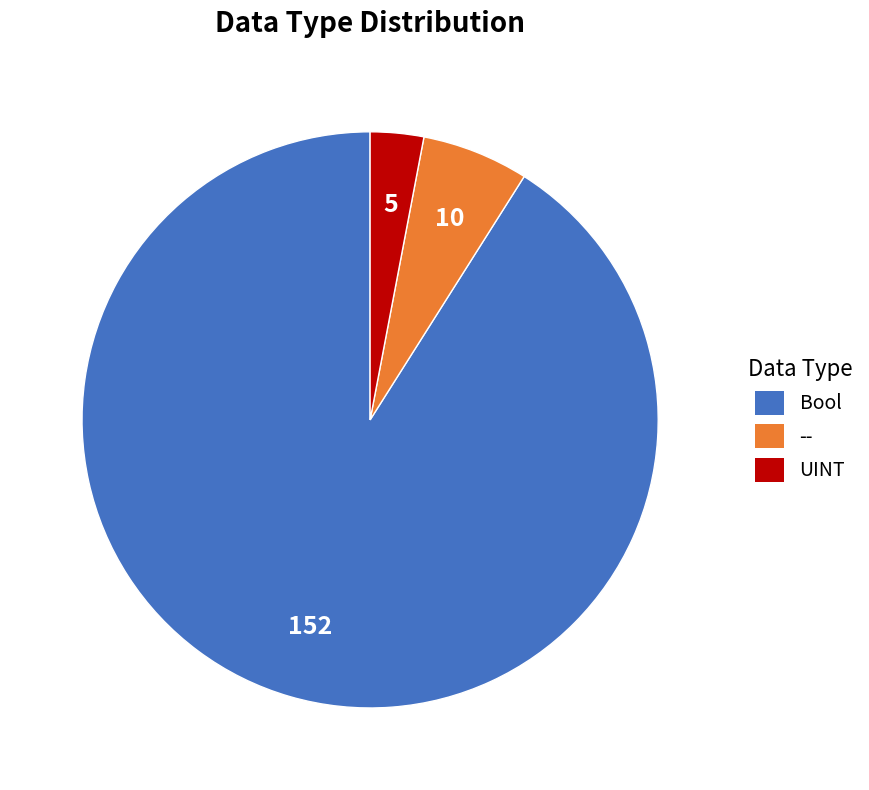

Which has a higher value, UINT or --?

--